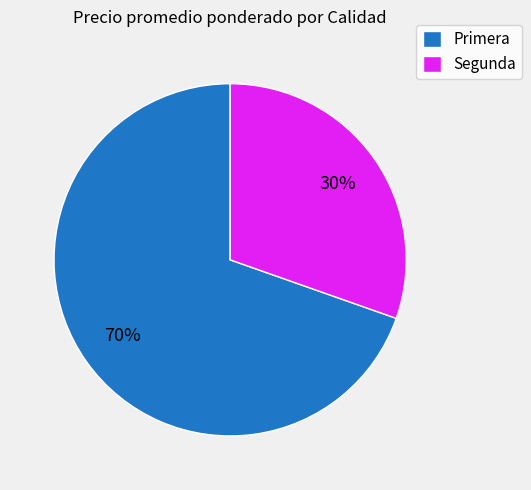

How many segments does this pie chart have?

2